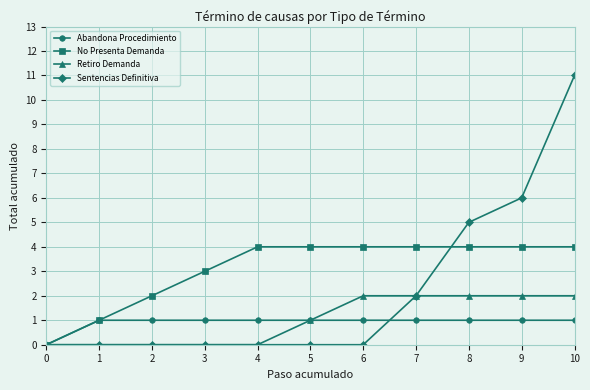

Count the number of categories in the chart.

11